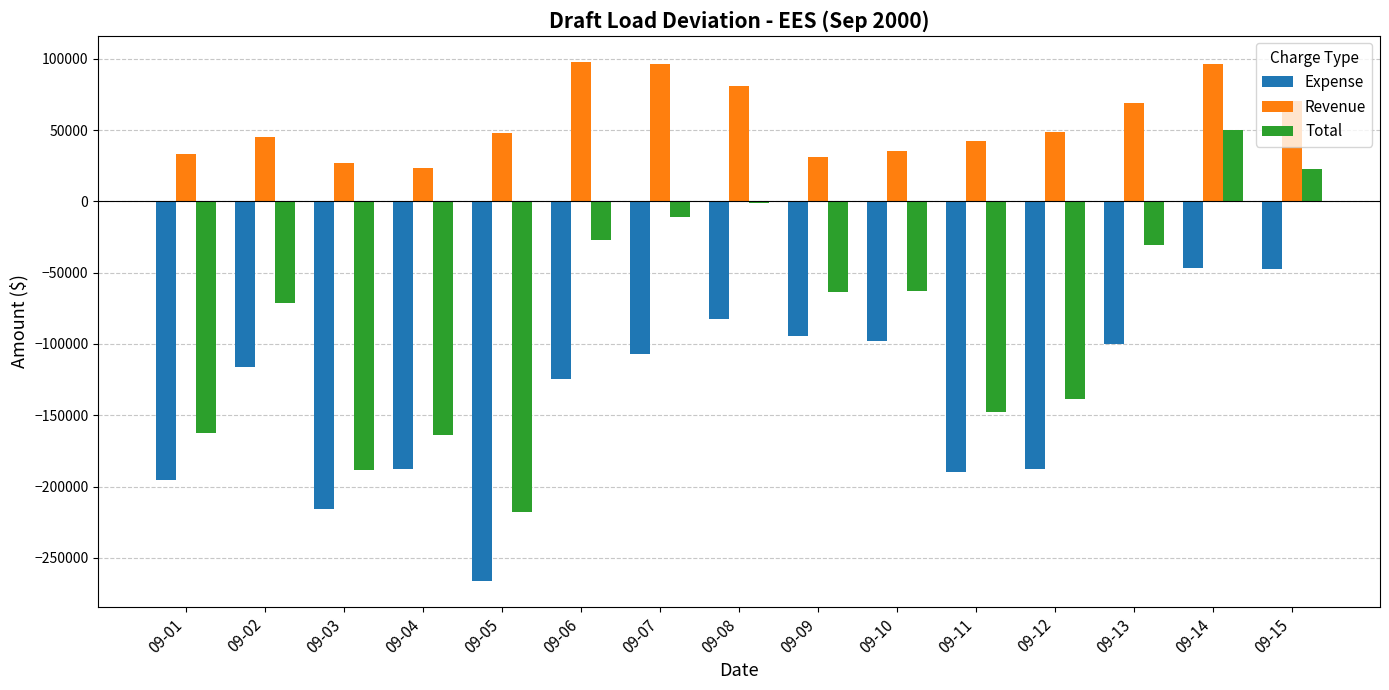

At which category is the sum across all series the highest?

09-14